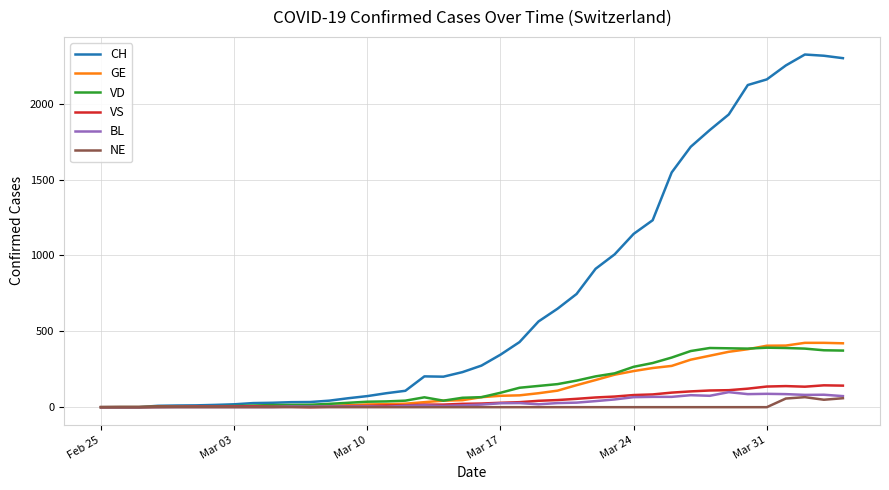

After their last crossing, which series has the higher values: GE or VD?

GE